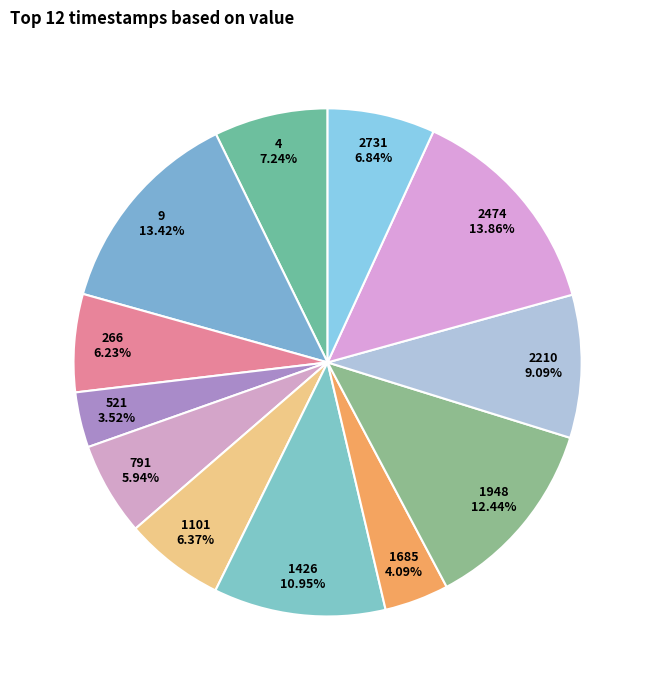

To the nearest percent, what portion does 1948 represent?

12%